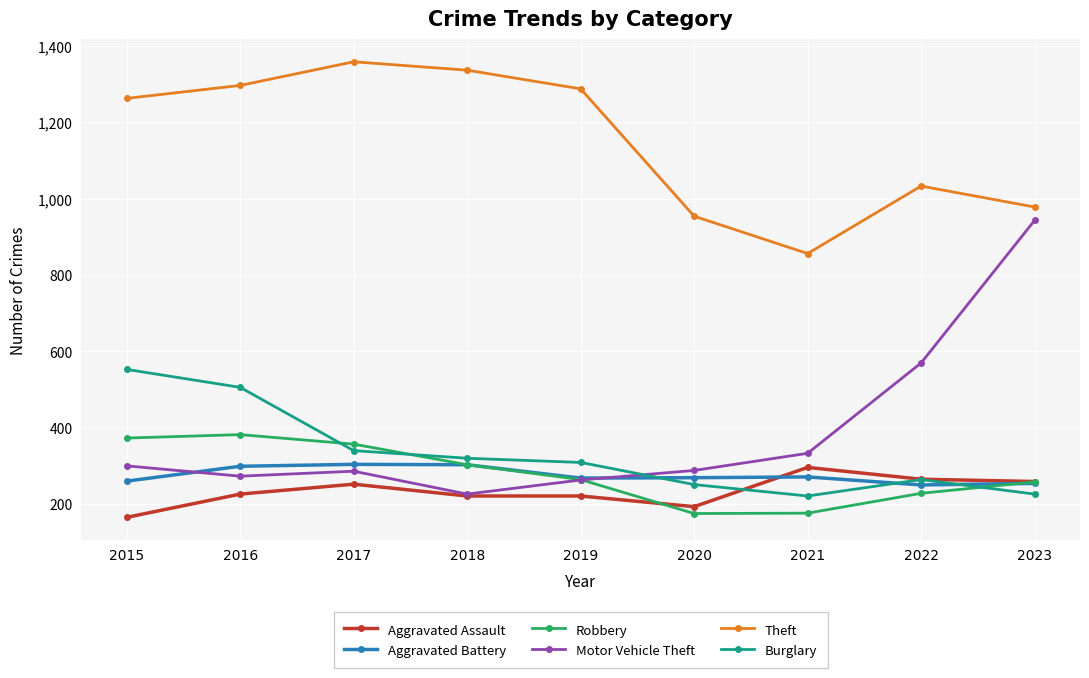

How many times do Burglary and Aggravated Battery cross each other?

3